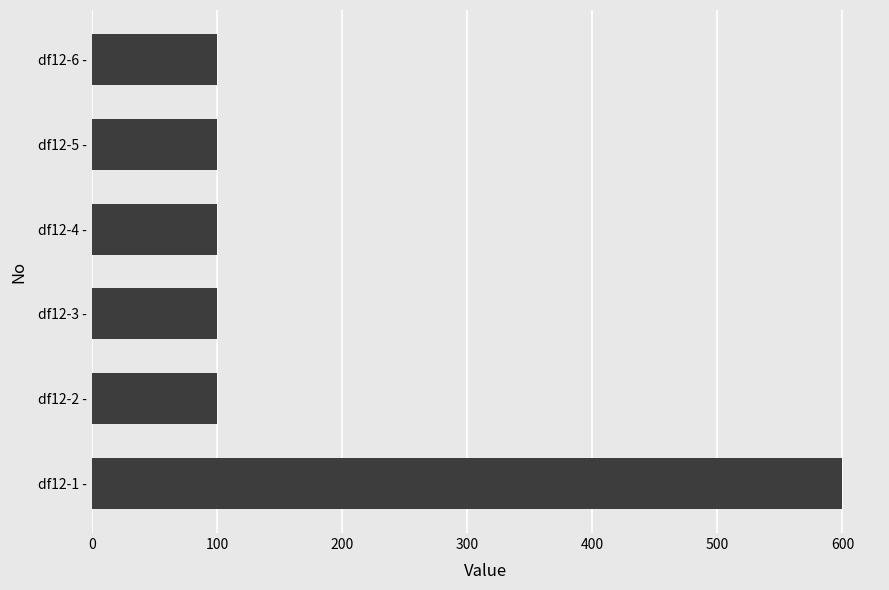

What is the average value?

183